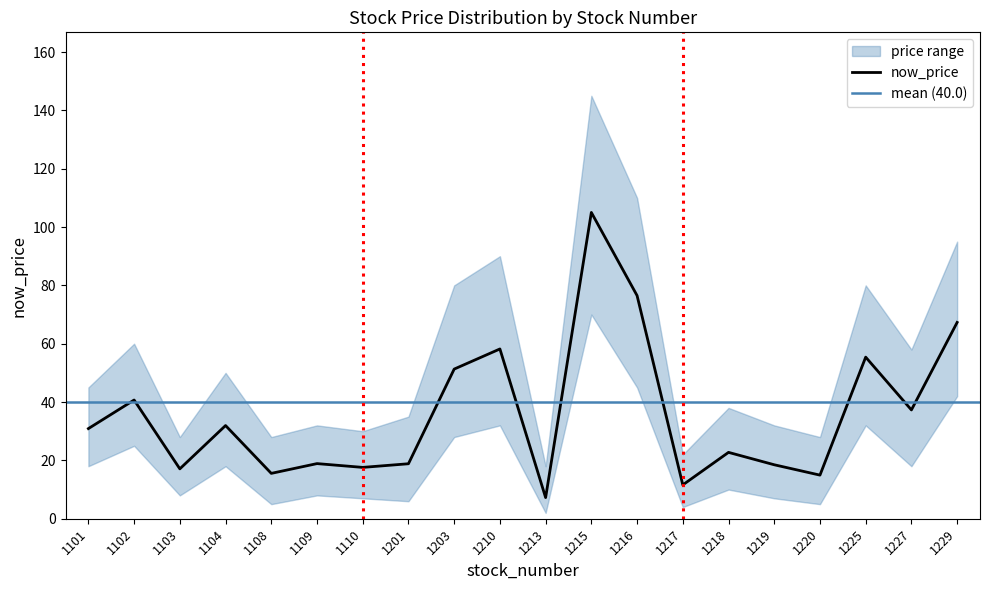

True or false: upper_band and lower_band cross at least once.

False